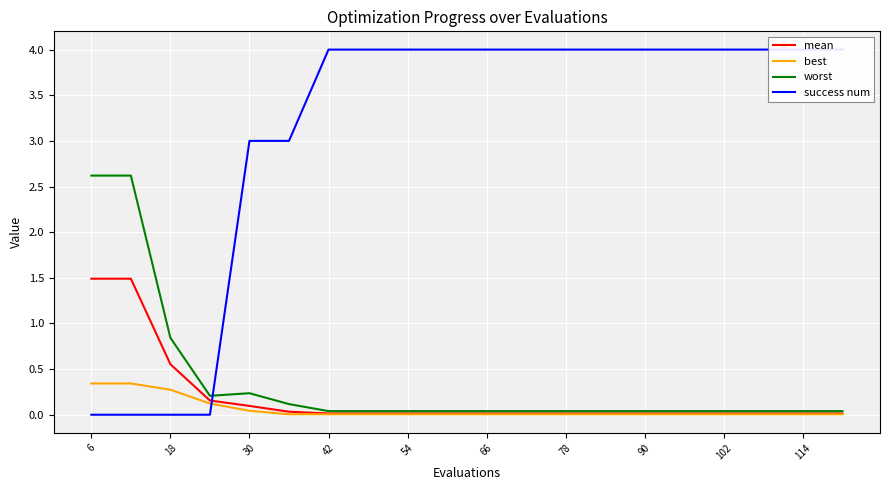

List the series in order of their peak value, highest first.

success num, worst, mean, best